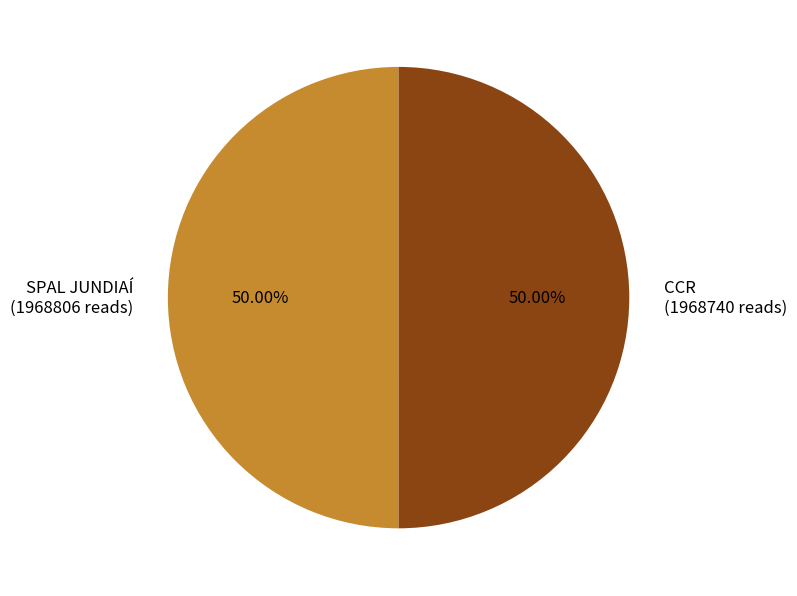

Approximately how many times larger is the value at CCR (1968740 reads) compared to SPAL JUNDIAÍ (1968806 reads)?

1.0